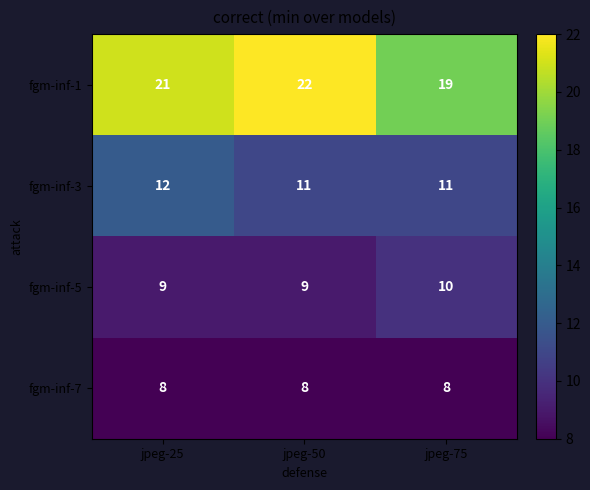

What is the sum of all fgm-inf-5 values?

28